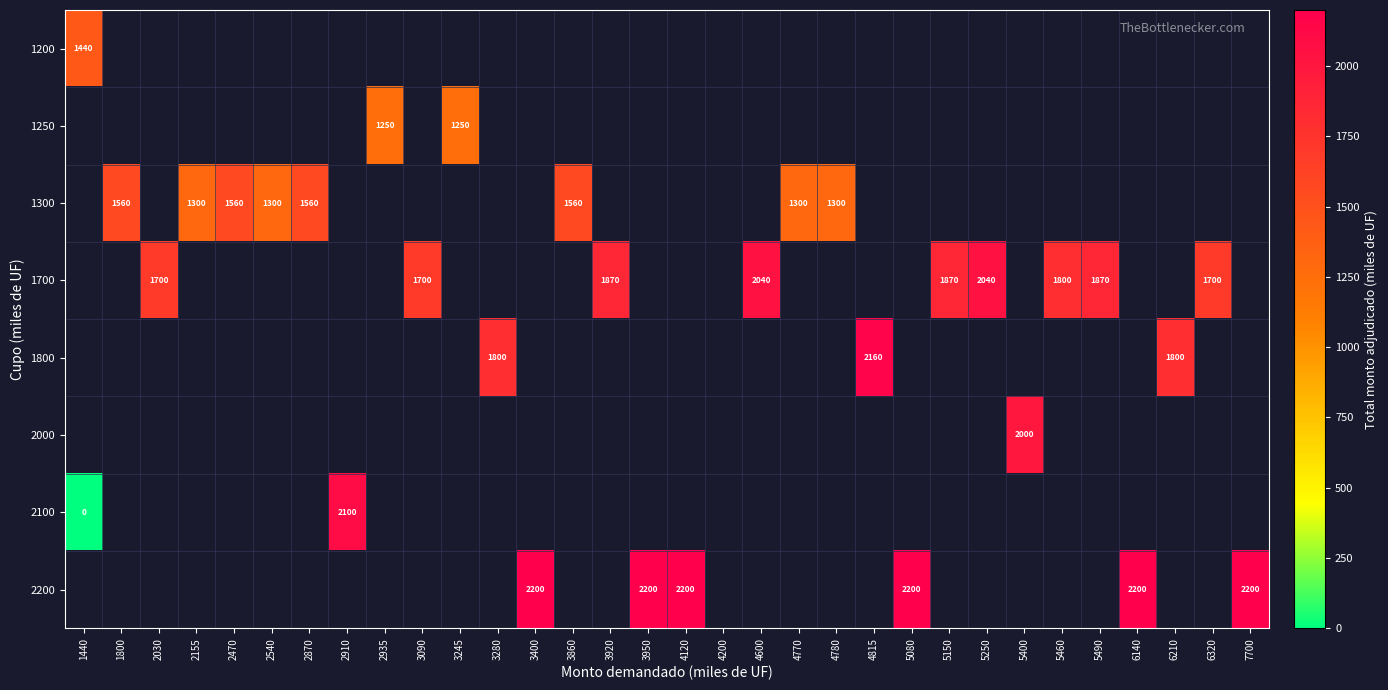

How many data points does each series have?

32